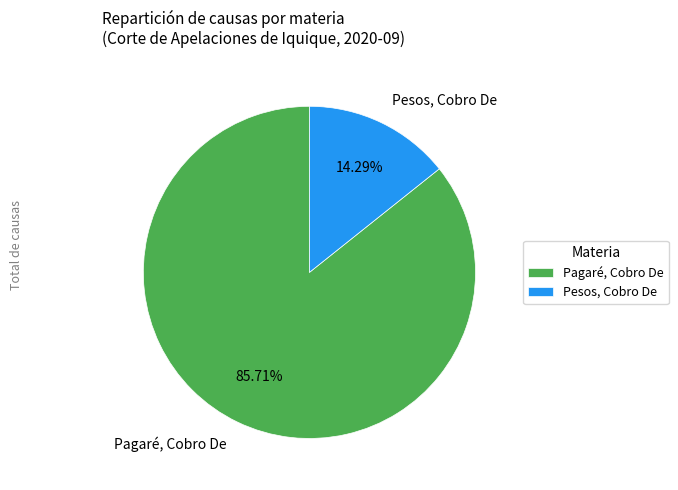

What is the ratio of the value at Pesos, Cobro De to the value at Pagaré, Cobro De?

0.2